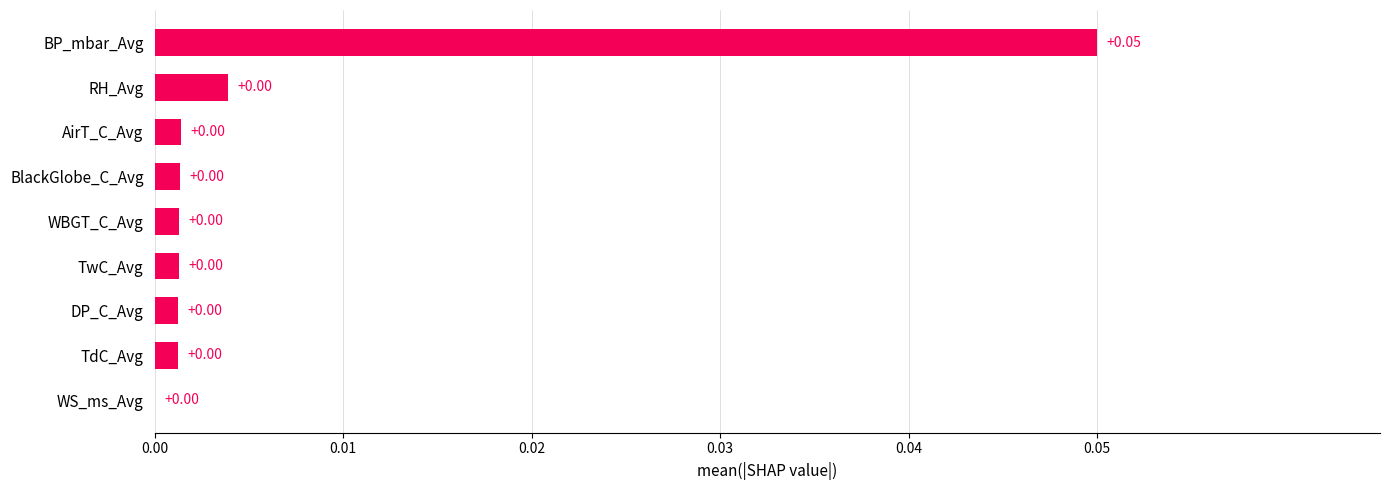

At which category does the chart reach its peak across all series?

BP_mbar_Avg